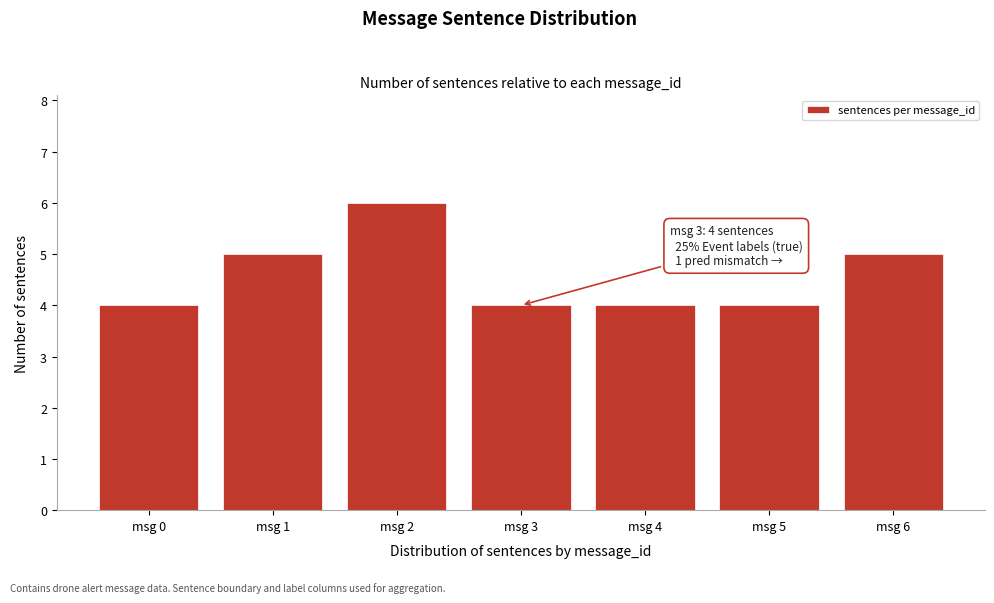

Reading right to left, transcribe all the data shown in this chart.

5	4	4	4	6	5	4